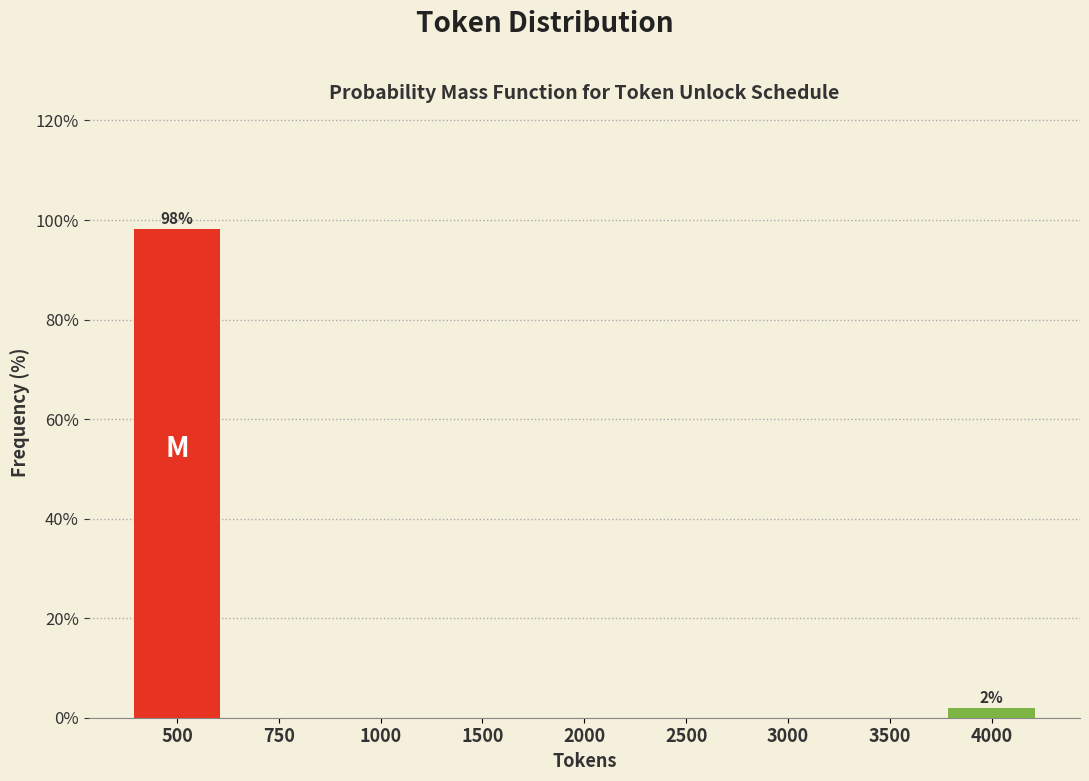

Reading right to left, extract all data points from this chart.

4000=1.9	3500=0.0	3000=0.0	2500=0.0	2000=0.0	1500=0.0	1000=0.0	750=0.0	500=98.1